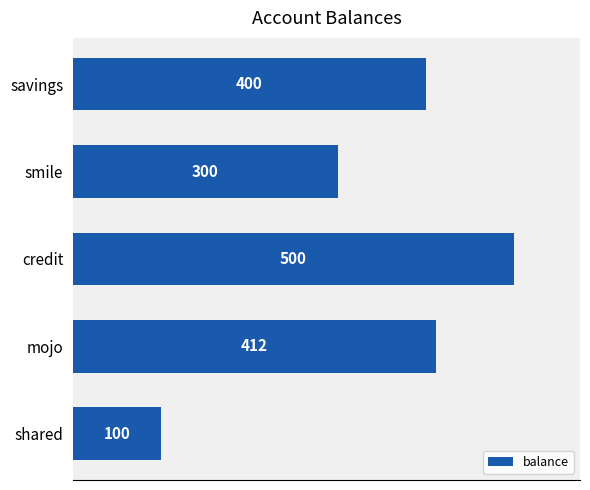

Reading top to bottom, what are all the values shown in this chart?

savings=400	smile=300	credit=500	mojo=412	shared=100